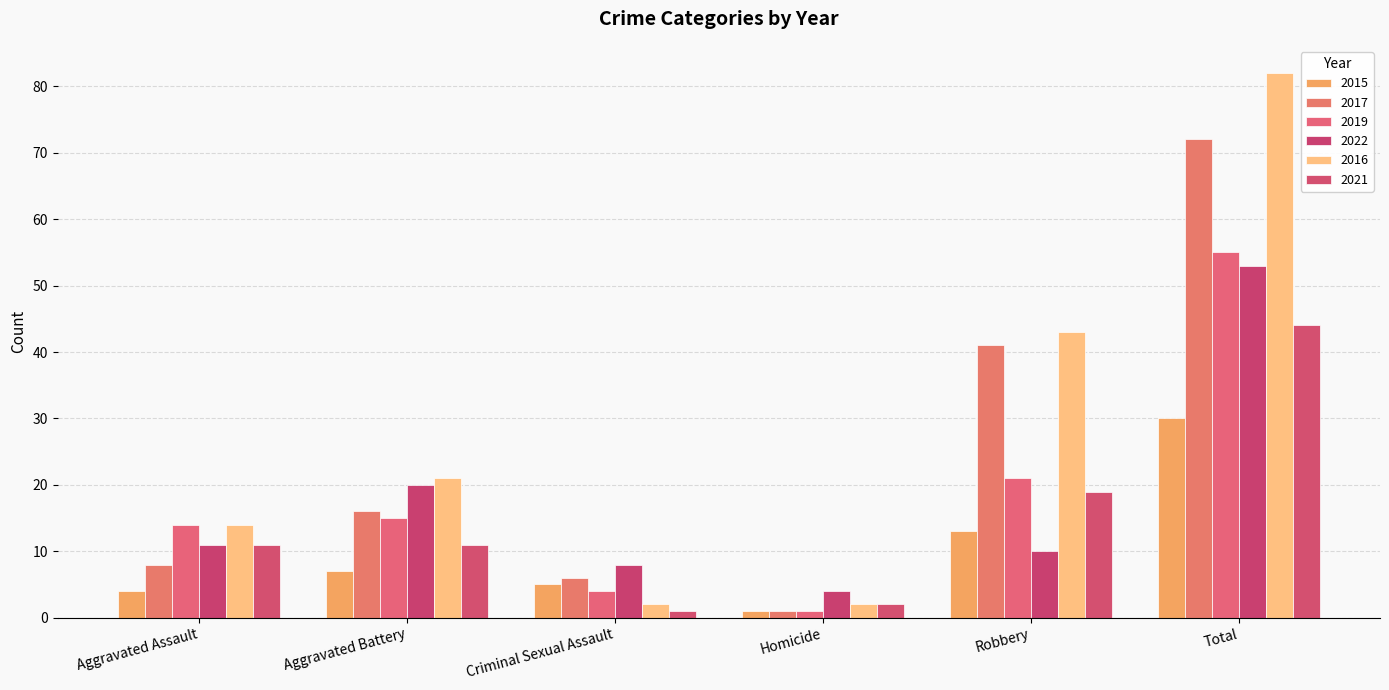

The 2016 series shows 3 at Criminal Sexual Assault. True or false?

False